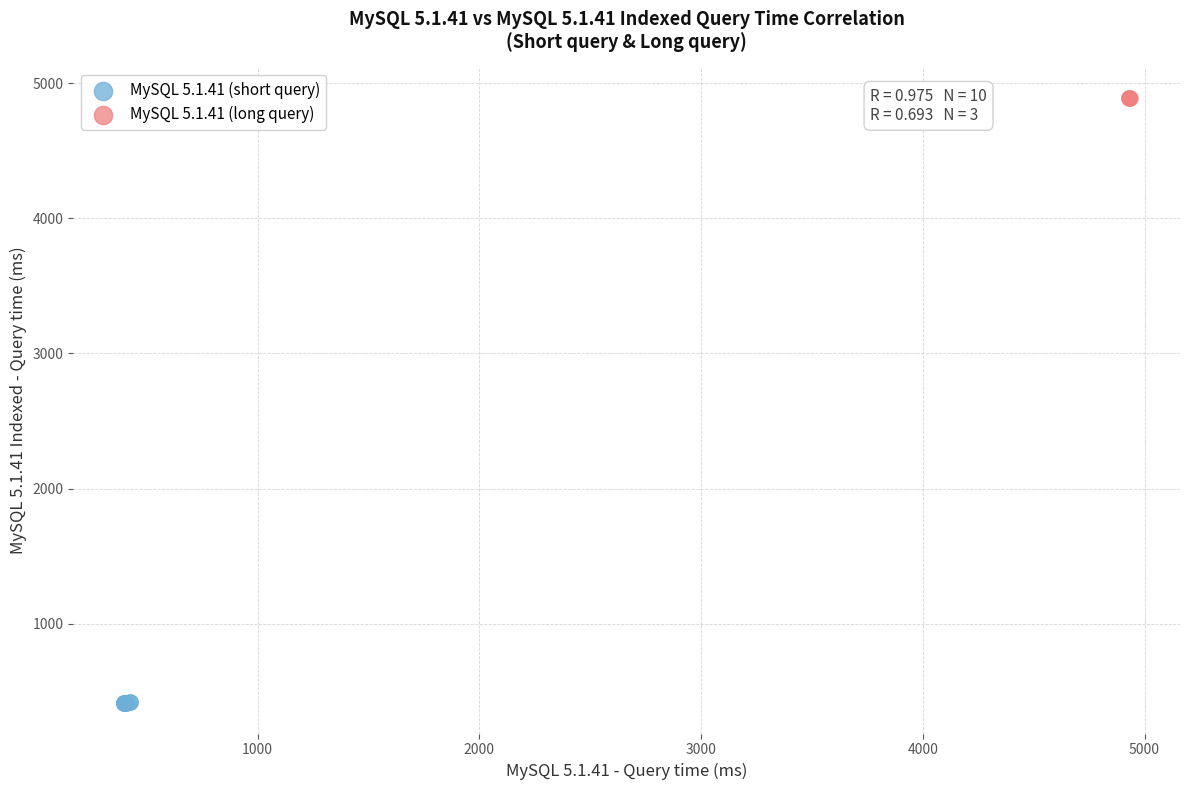

Which series reaches the maximum Y coordinate?

MySQL 5.1.41 (long query)